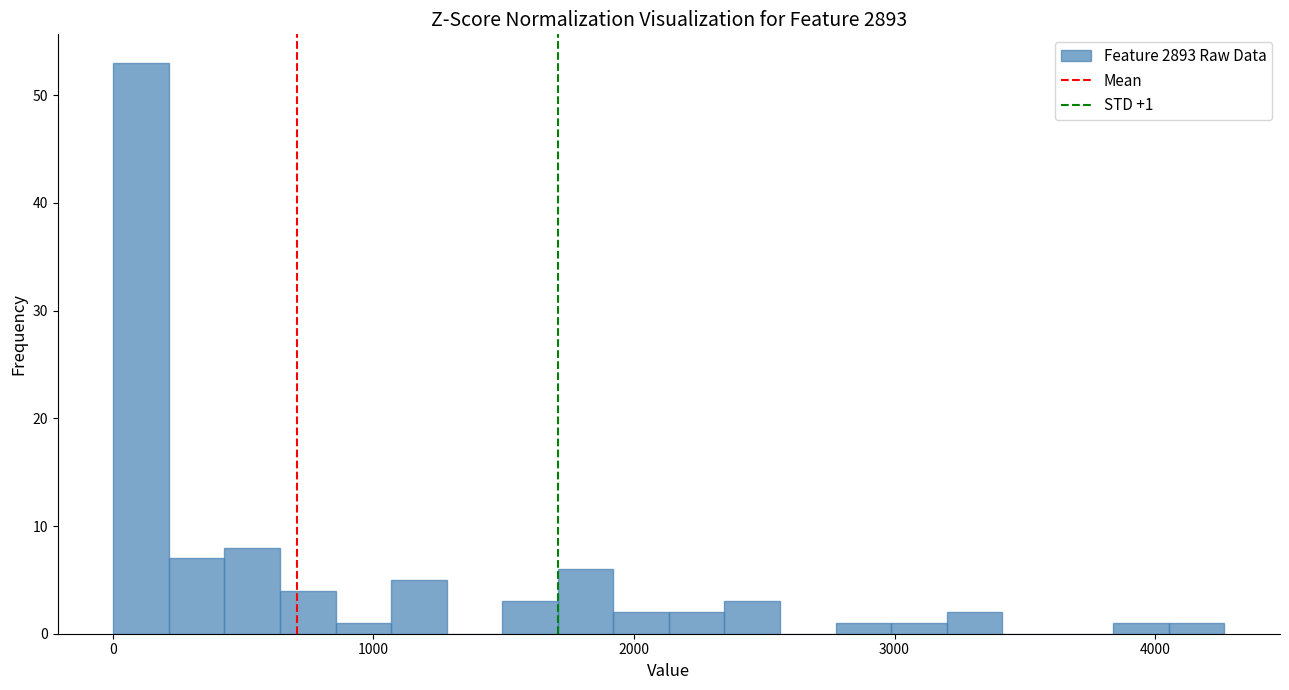

Around what value on the x-axis is the tallest bar? Give the approximate position of its centre, as read against the axis.

100